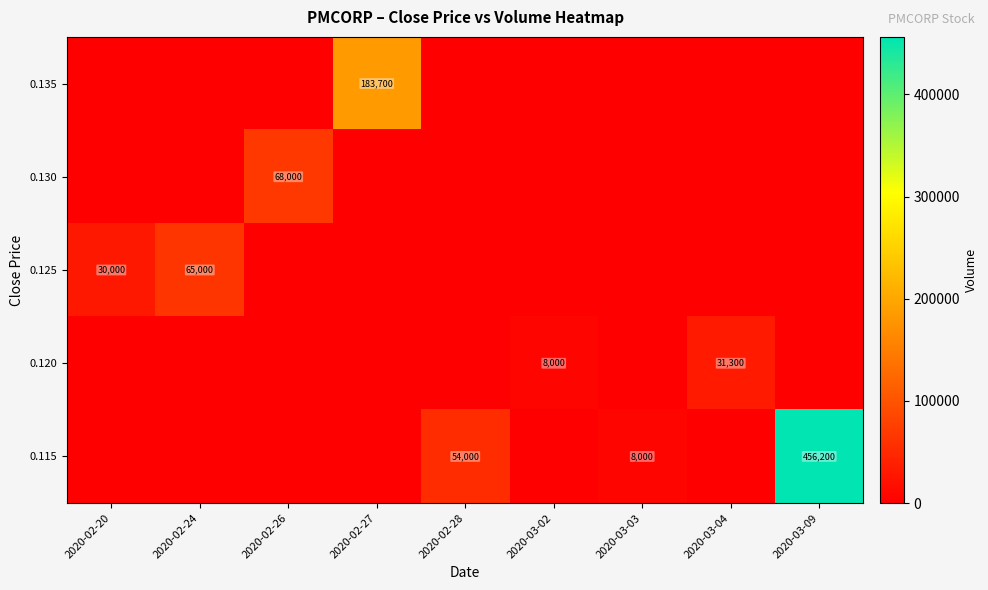

Reading right to left, list all the values displayed in this chart.

row_0: 0	0	0	0	0	183700	0	0	0
row_1: 0	0	0	0	0	0	68000	0	0
row_2: 0	0	0	0	0	0	0	65000	30000
row_3: 0	31300	0	8000	0	0	0	0	0
row_4: 456200	0	8000	0	54000	0	0	0	0